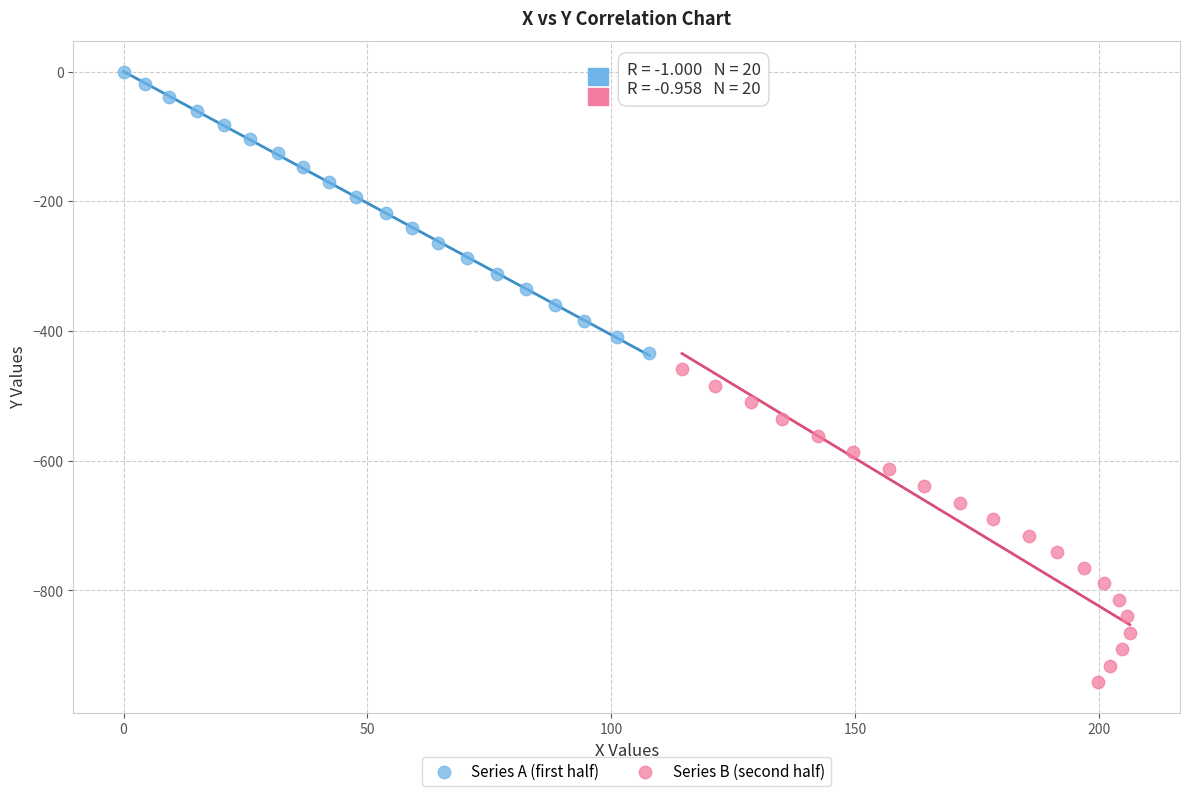

Which series reaches the maximum Y coordinate?

Series A (first half)